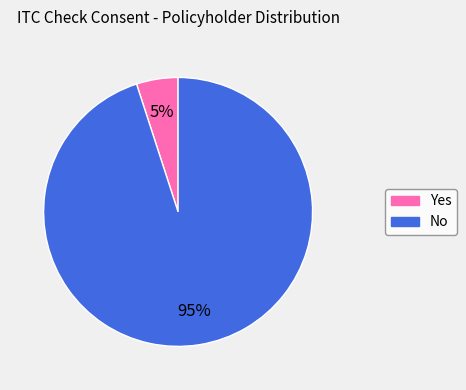

Approximately how many times larger is the value at No compared to Yes?

19.0